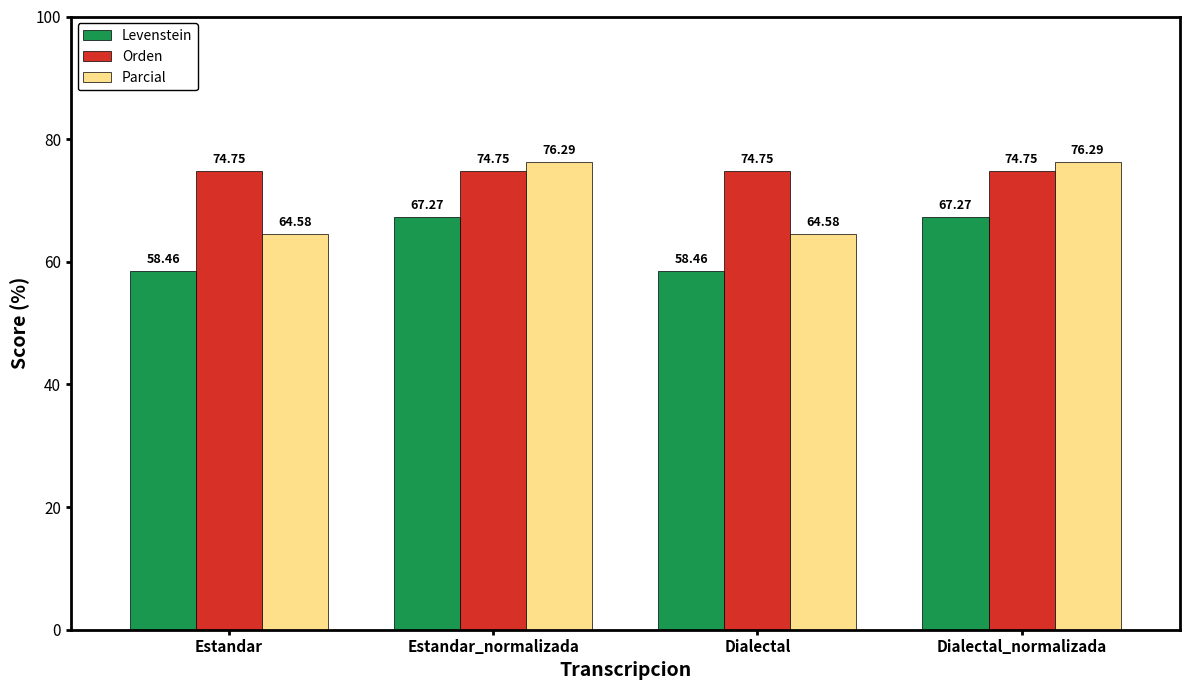

Rank the series by their maximum value, from lowest to highest.

Levenstein, Orden, Parcial